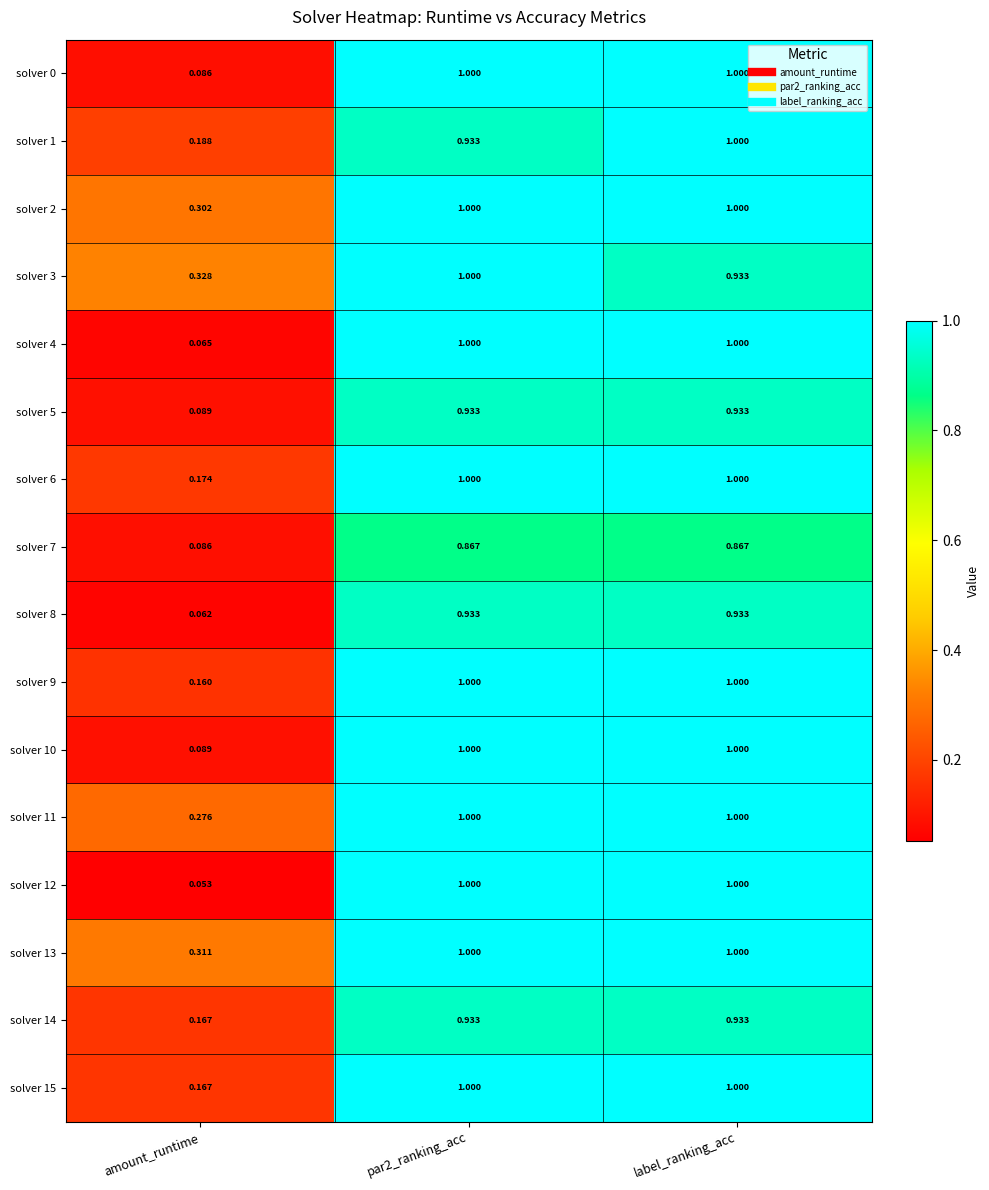

Where is solver 7 nearest to the value 0?

amount_runtime